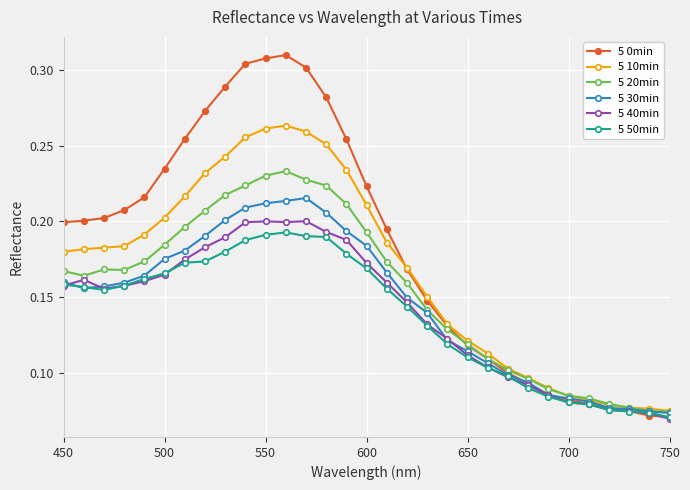

Count the 5 50min values in the range 0 to 1.

31